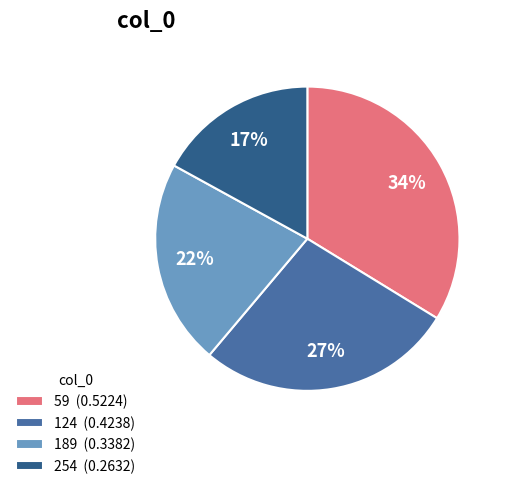

Which has a higher value, 124 (0.4238) or 189 (0.3382)?

124 (0.4238)